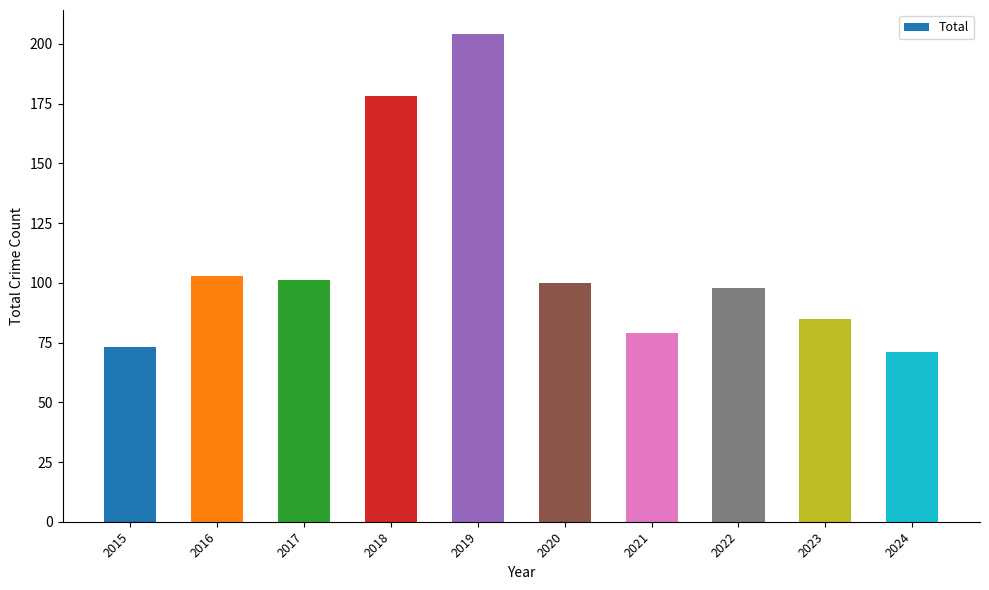

What is the average value?

109